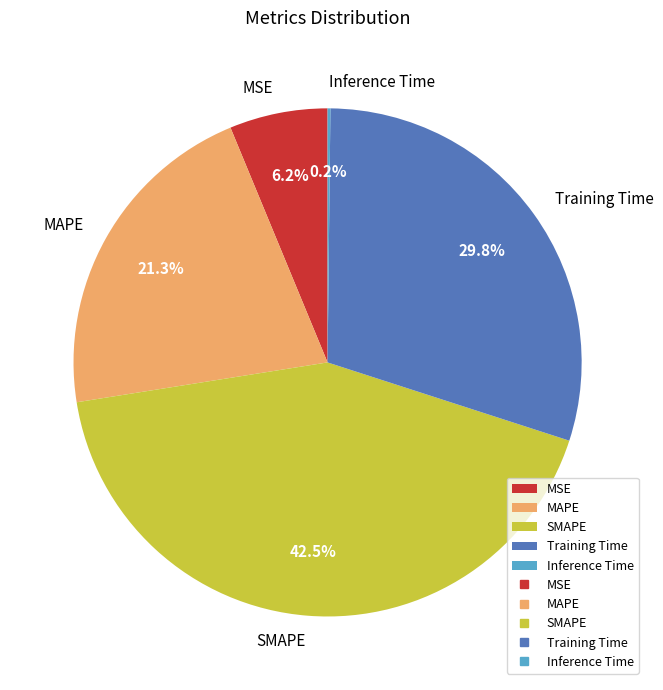

True or false: SMAPE accounts for 51% of the total.

False